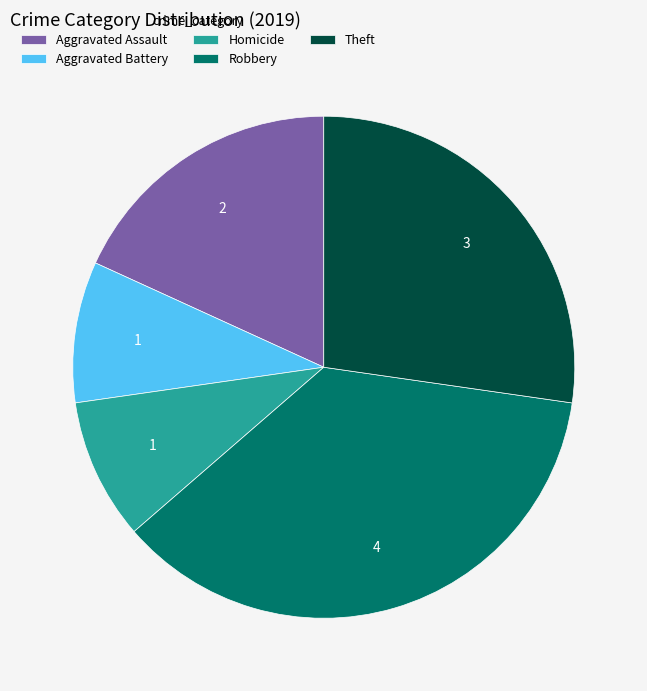

Which category has the biggest portion of the pie?

Robbery